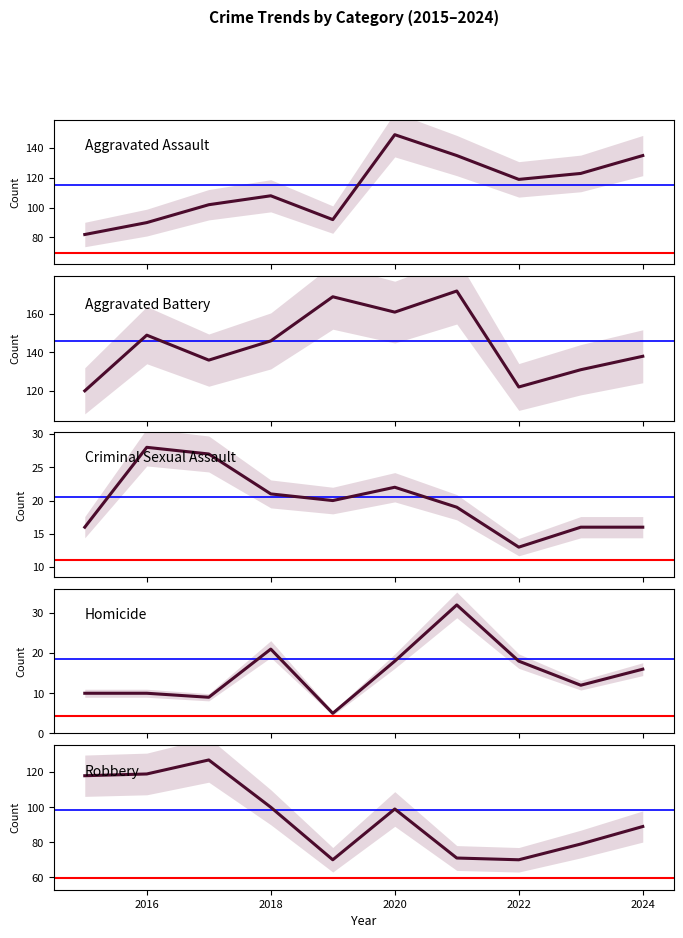

Reading left to right, list all the values displayed in this chart.

Aggravated Assault: 82	90	102	108	92	149	135	119	123	135
Aggravated Battery: 120	149	136	146	169	161	172	122	131	138
Criminal Sexual Assault: 16	28	27	21	20	22	19	13	16	16
Homicide: 10	10	9	21	5	18	32	18	12	16
Robbery: 118	119	127	100	70	99	71	70	79	89